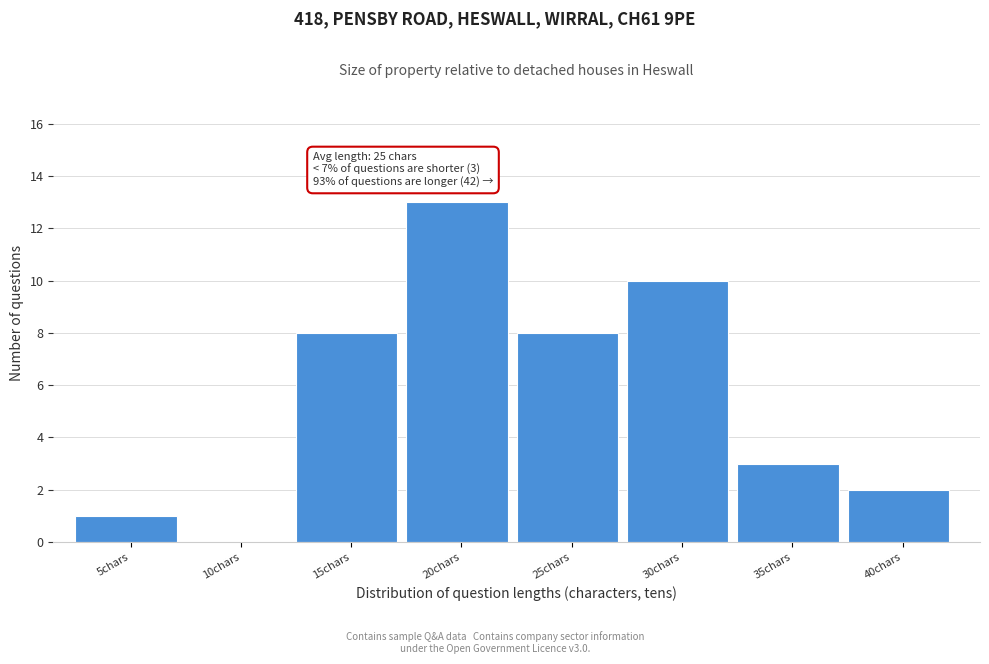

Reading left to right, list all the values displayed in this chart.

5chars=1	10chars=0	15chars=8	20chars=13	25chars=8	30chars=10	35chars=3	40chars=2